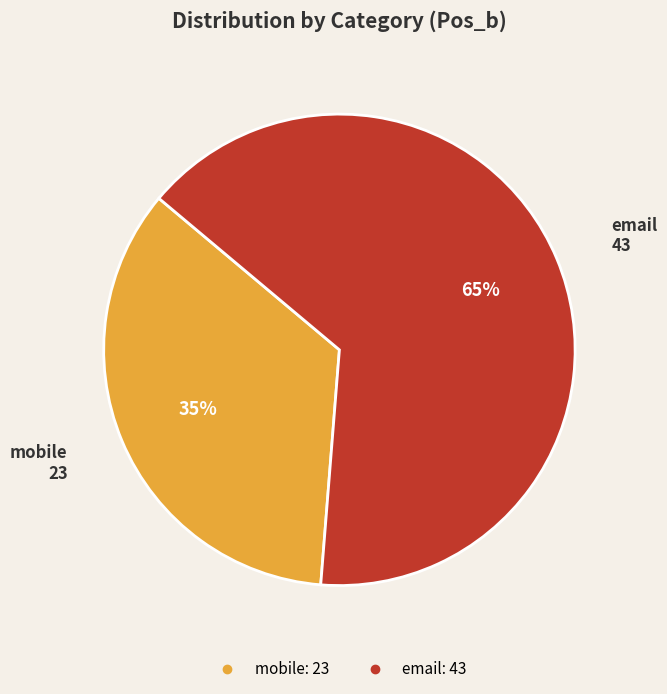

What is the ratio of the value at mobile to the value at email?

0.5